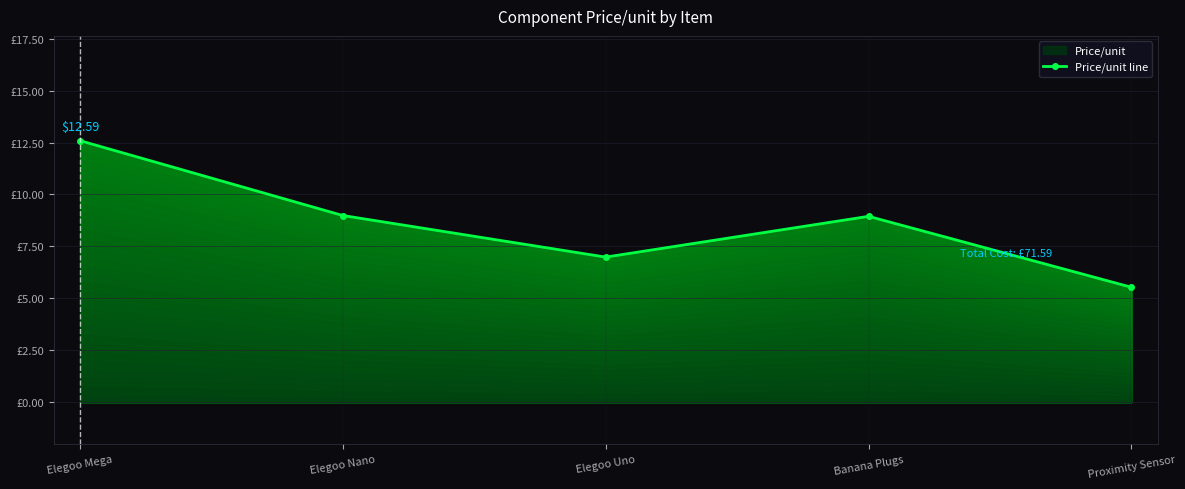

How many data points are less than 8?

2